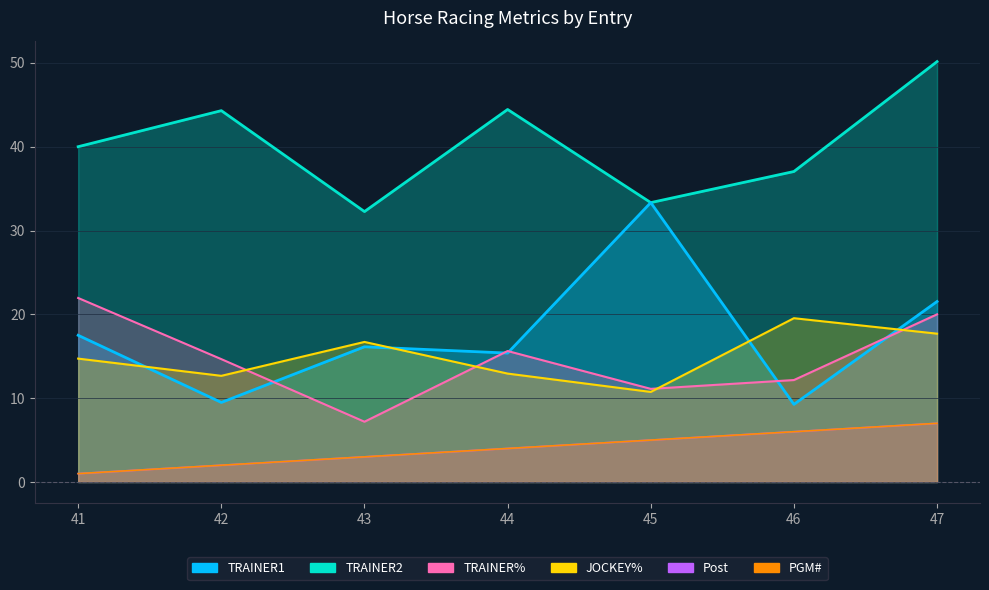

What is the value of the PGM# point at the 4th from the left?

4.0